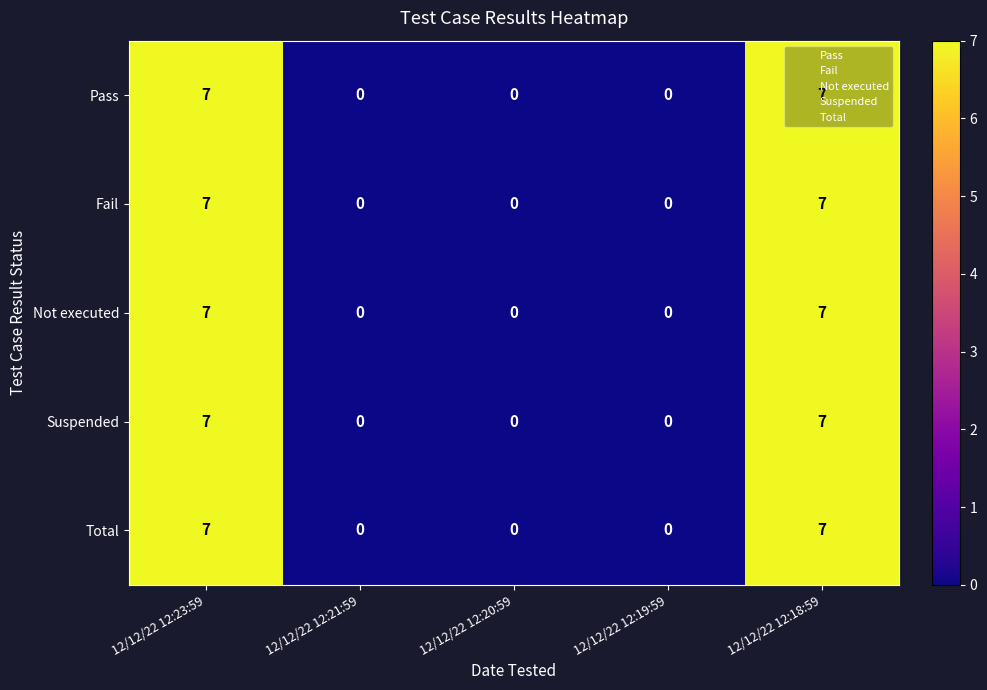

What is the maximum value shown in the chart?

7